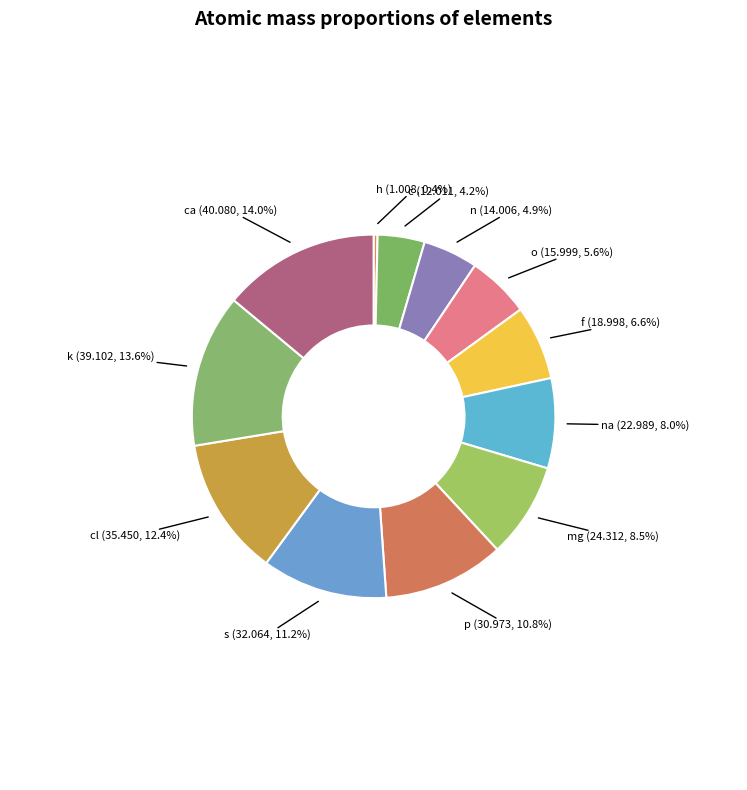

To the nearest percent, what is the average slice percentage?

8%